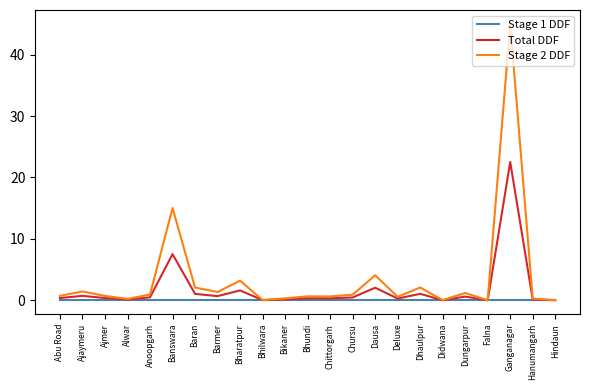

Rank the series at Dhaulpur from highest to lowest value.

Stage 2 DDF, Total DDF, Stage 1 DDF